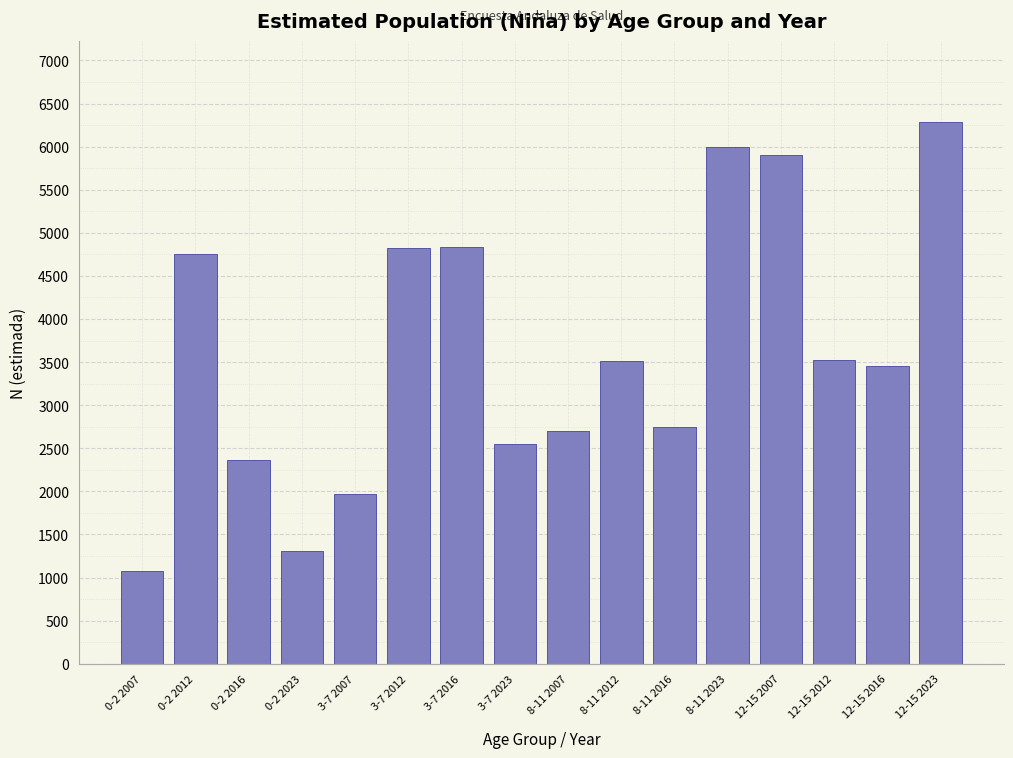

True or false: the data shows 1585 at 0-2 2007.

False